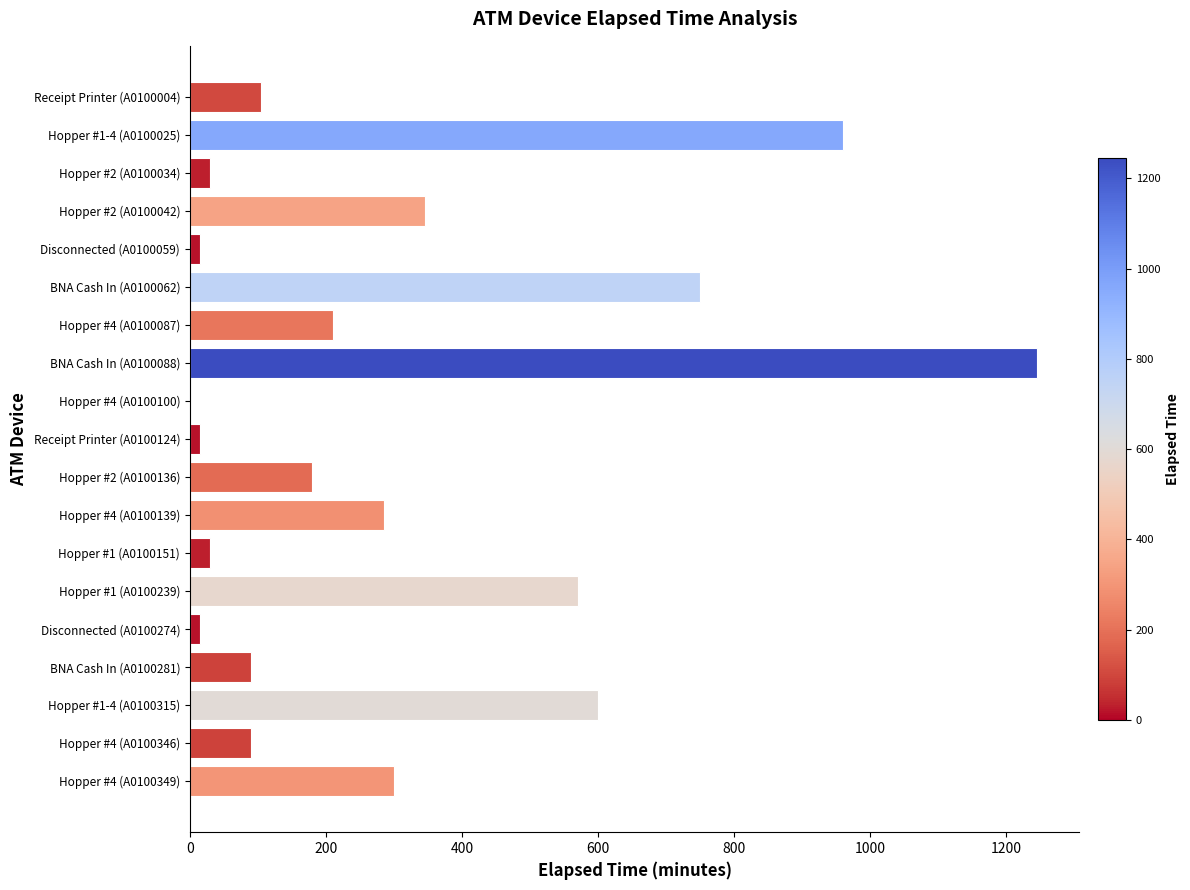

Count the number of data series in this chart.

1